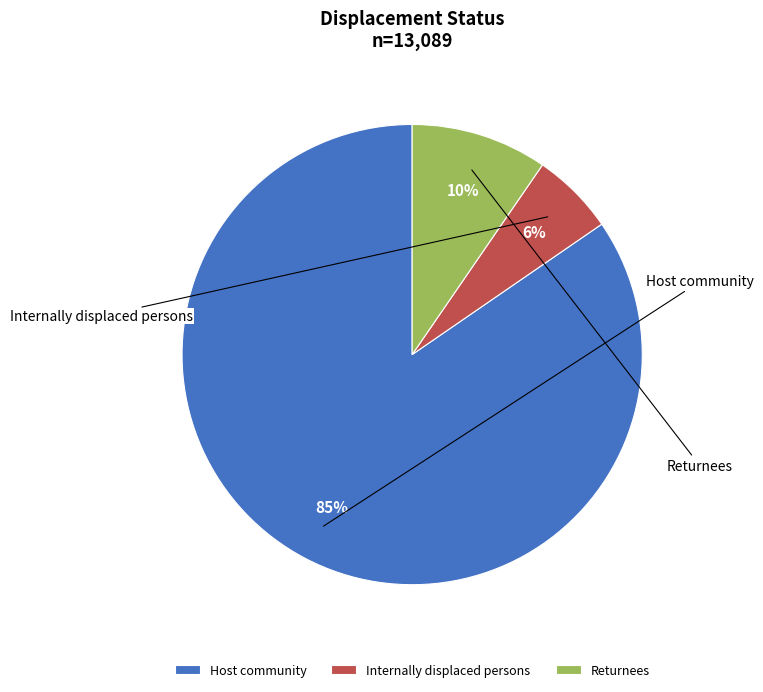

Does any single category account for the majority?

Yes